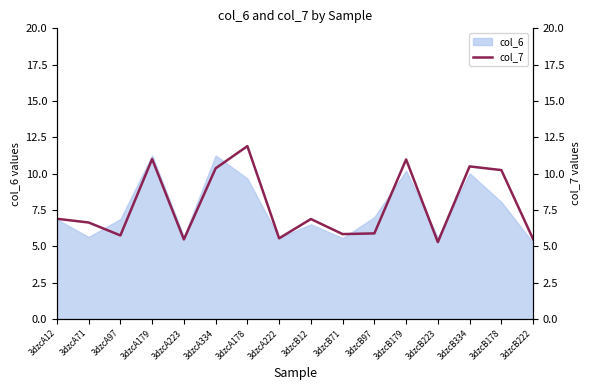

Does the chart display data point markers on the line(s)?

No